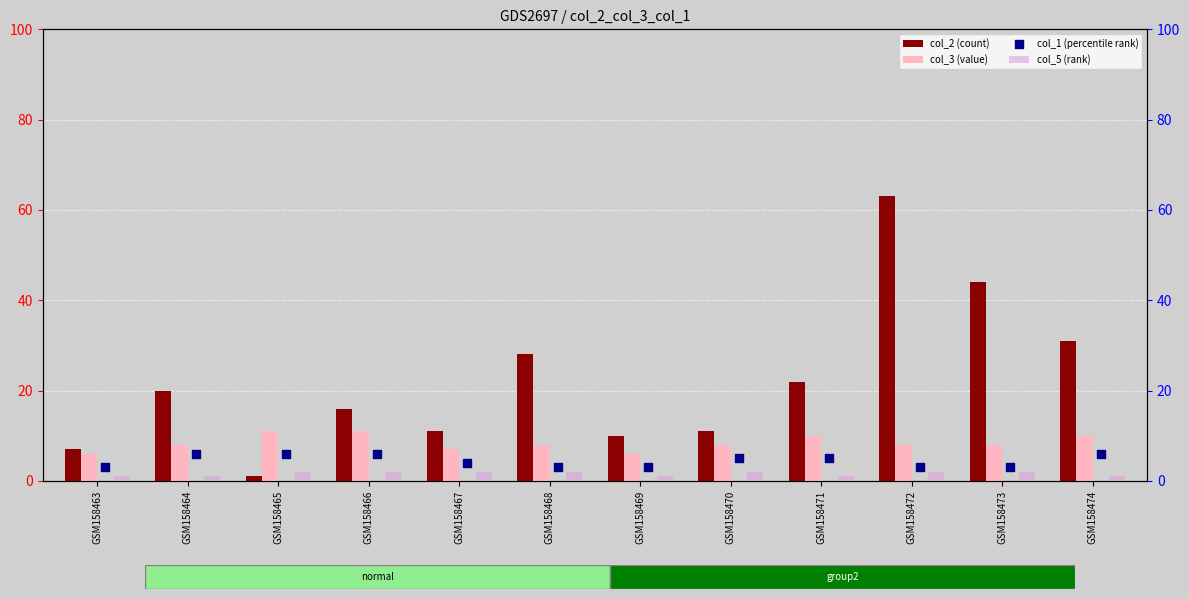

Is the value of col_3 (value) at GSM158465 greater than the value of col_5 (rank) at GSM158473?

Yes